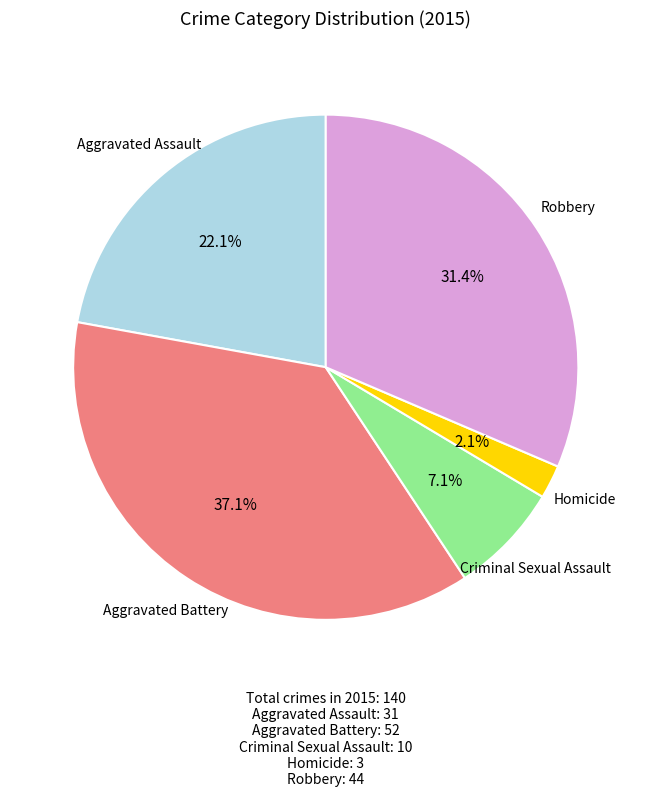

Does any single category account for the majority?

No